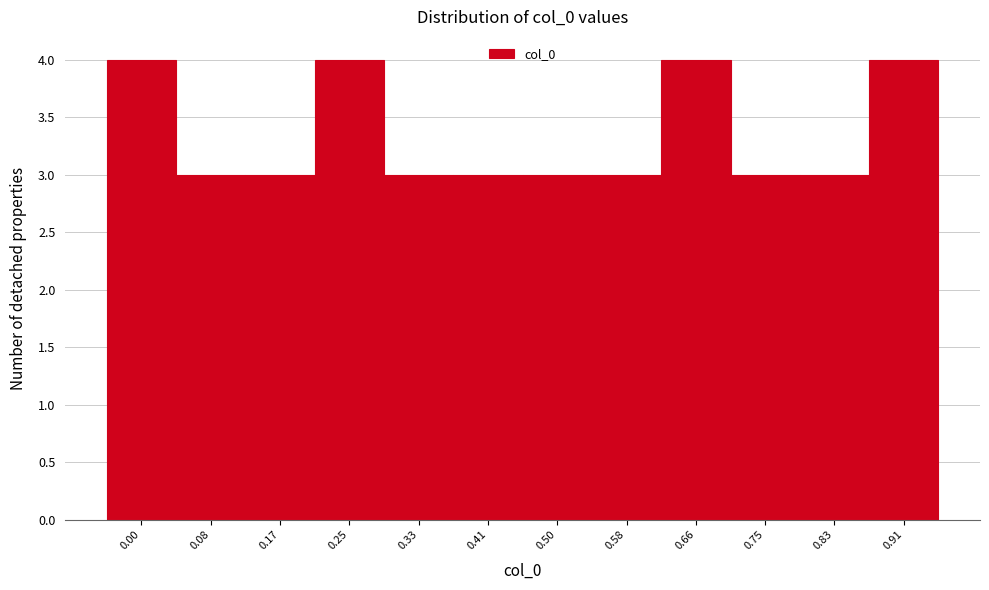

Reading left to right, list all the values displayed in this chart.

0.00=4	0.08=3	0.17=3	0.25=4	0.33=3	0.41=3	0.50=3	0.58=3	0.66=4	0.75=3	0.83=3	0.91=4